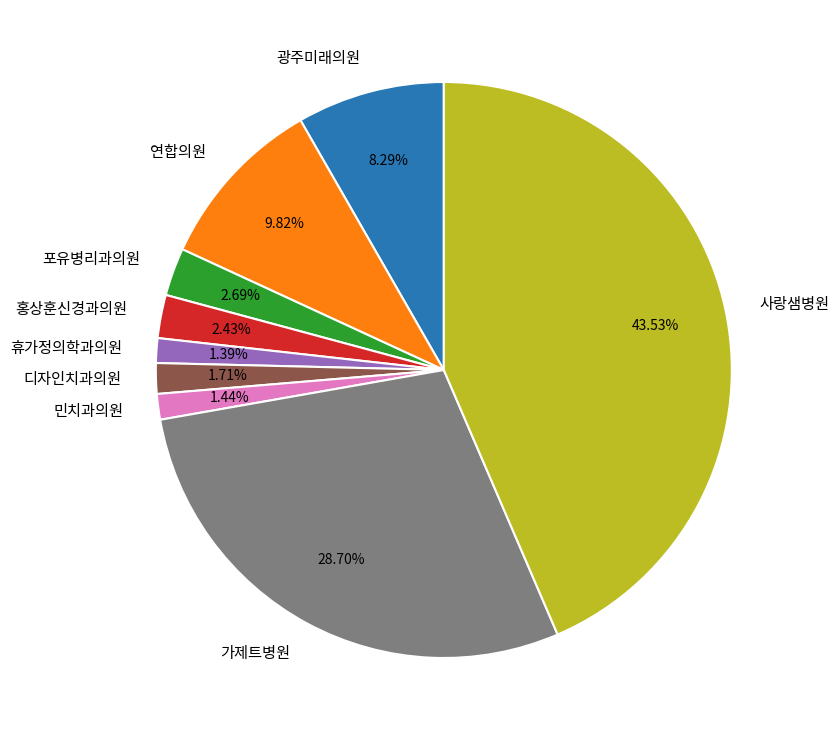

What is the largest slice in the pie chart?

사랑샘병원